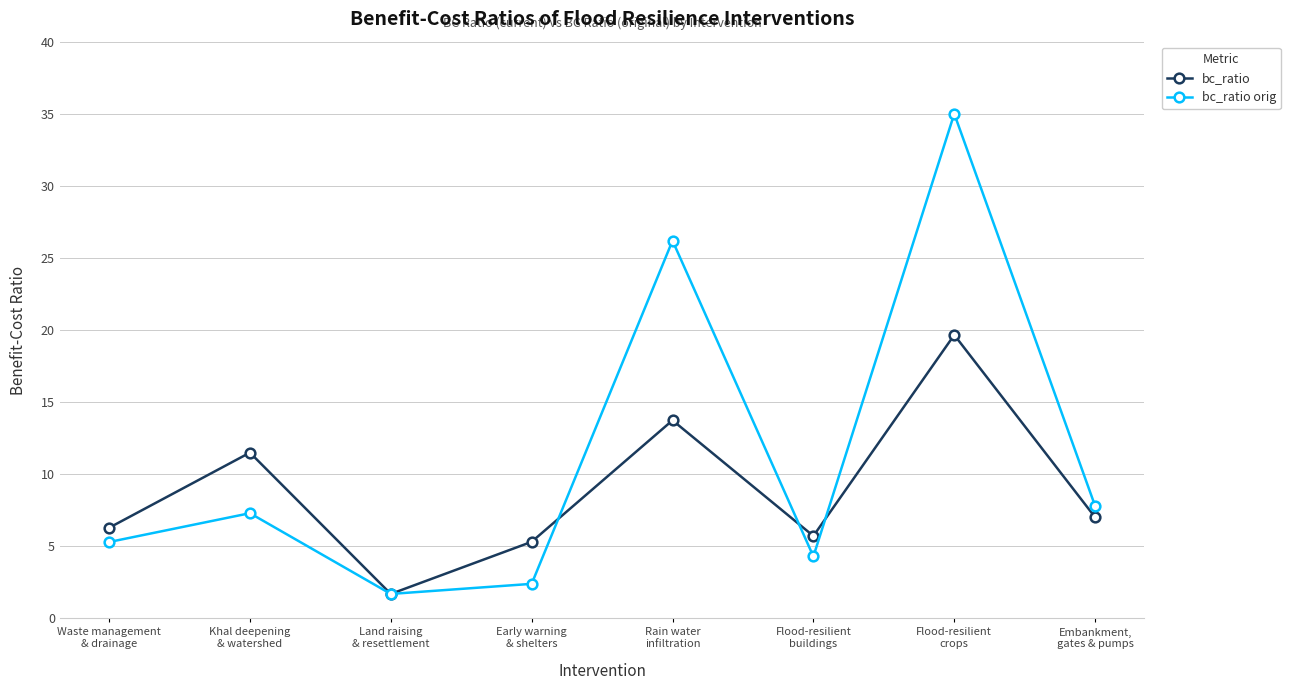

What is the label of the 3rd point from the right?

Flood-resilient
buildings